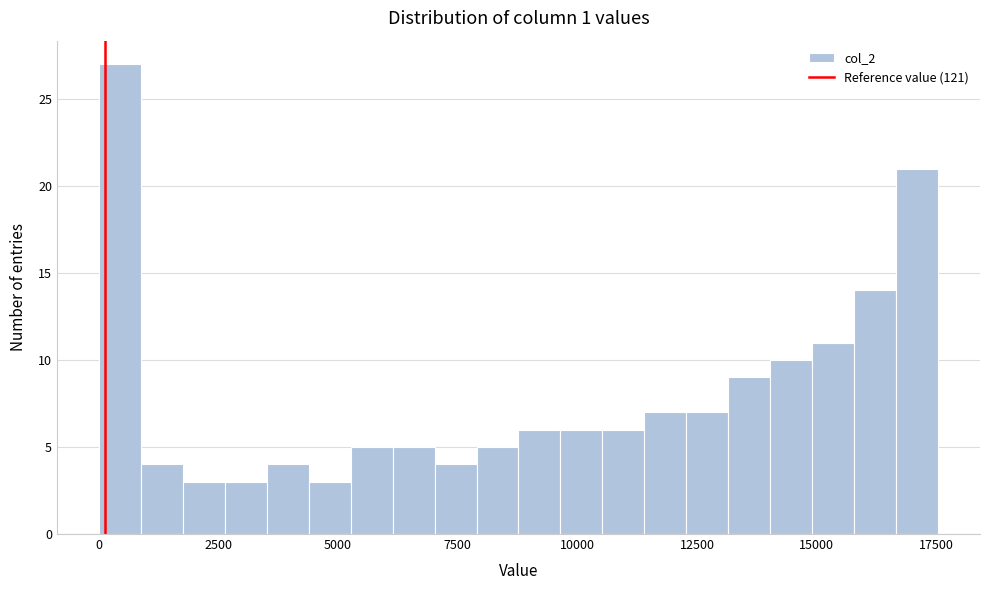

Read against the x-axis, roughly where is the centre of the tallest bar?

500